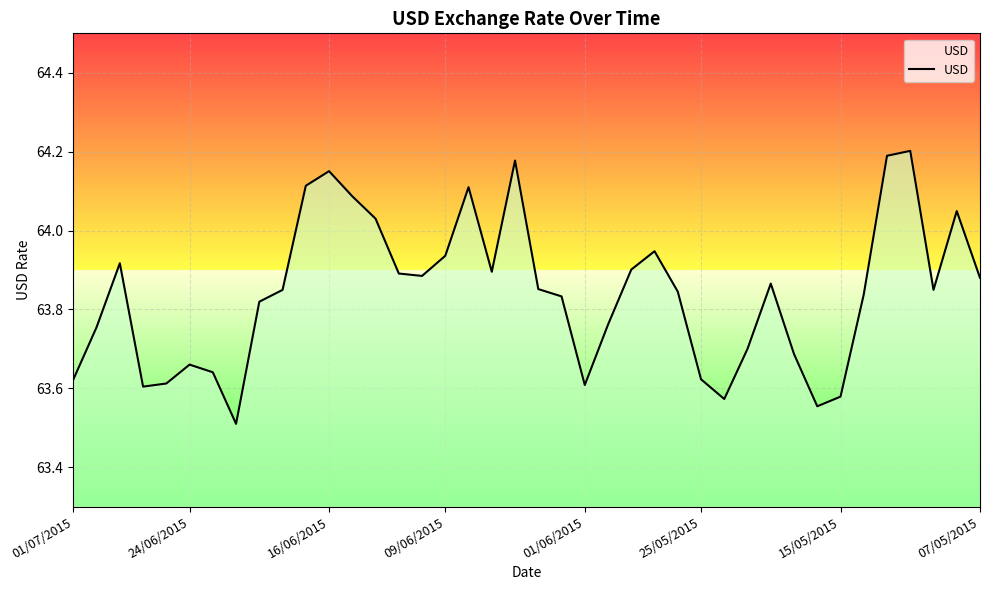

What is the smallest value displayed?

63.5